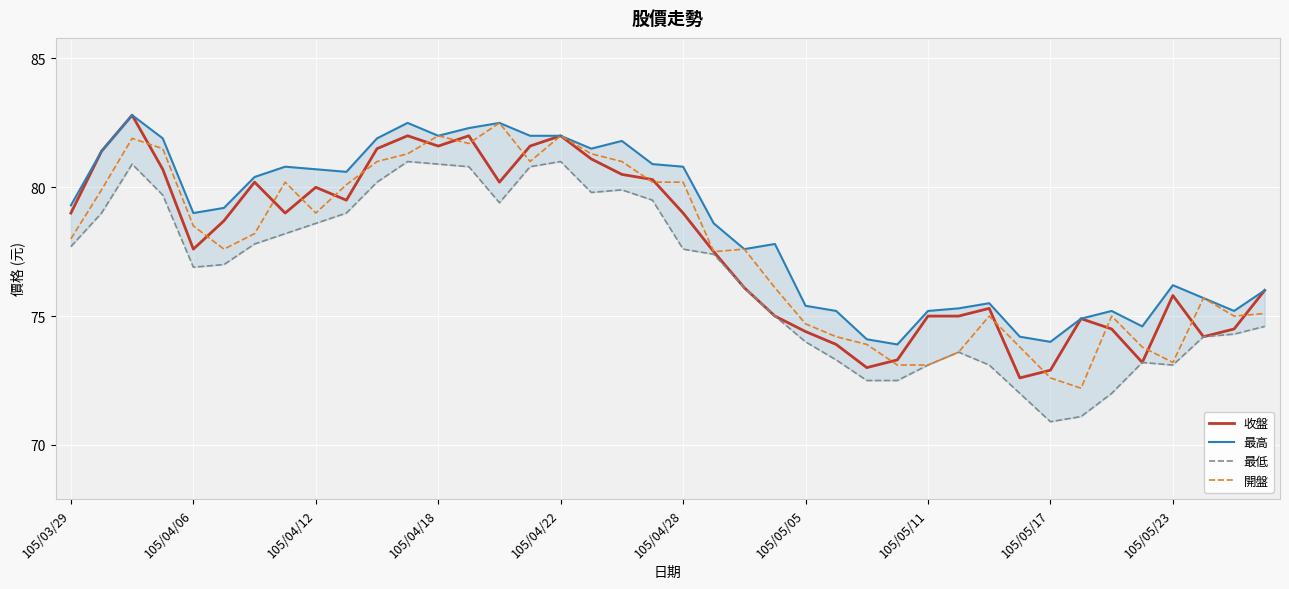

What is the lowest value of the 開盤 series?

72.2